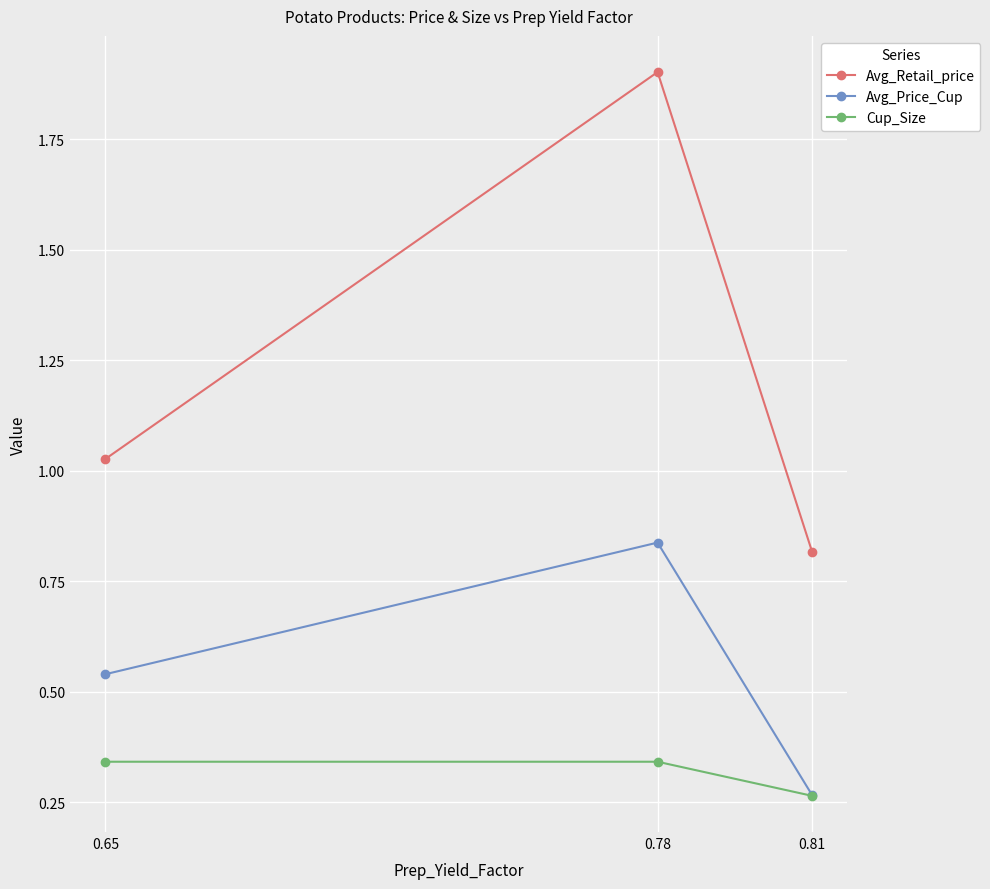

At which category is the sum across all series the highest?

0.78